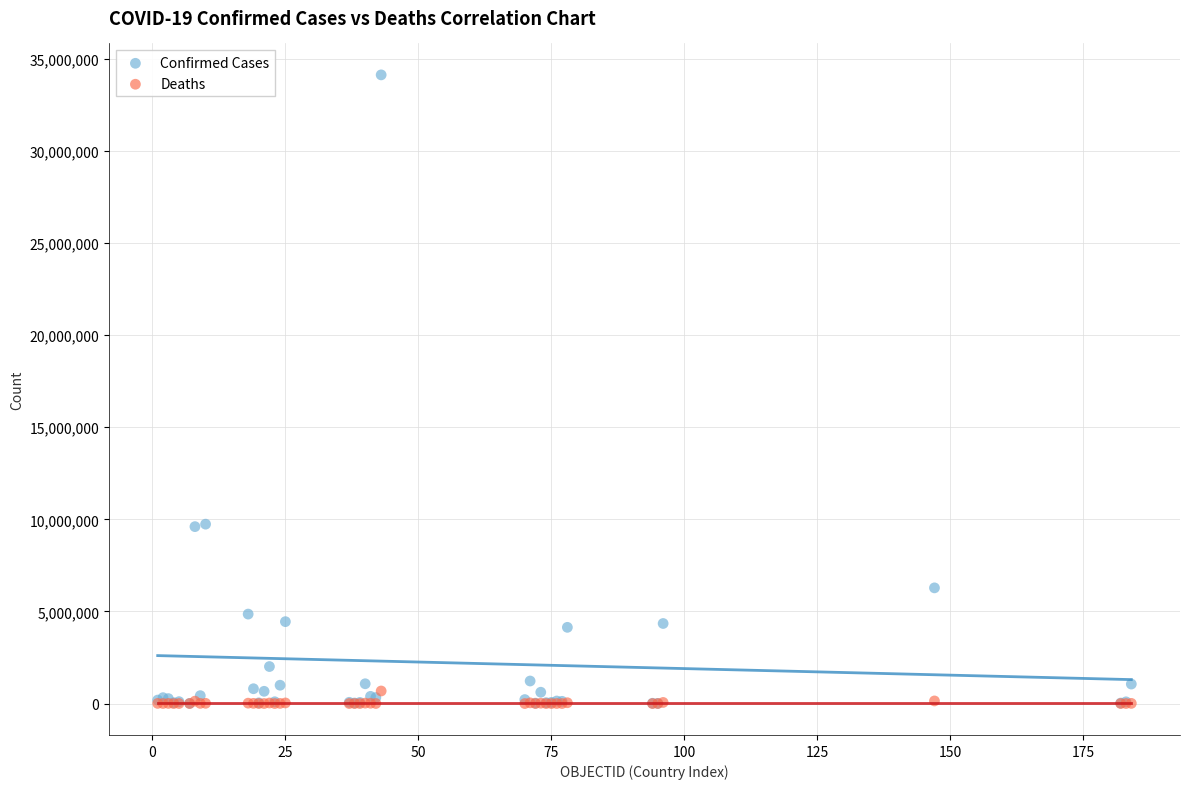

What are all the series names shown in the legend?

Confirmed Cases, Deaths